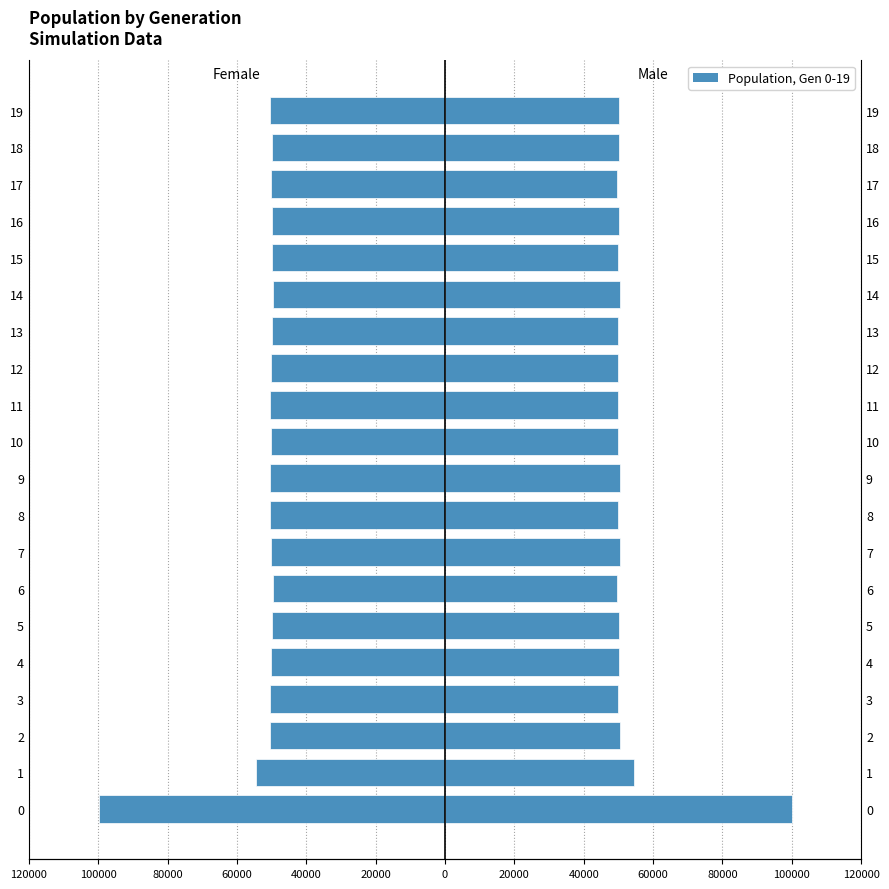

How many data points in male_size are above 50065?

9